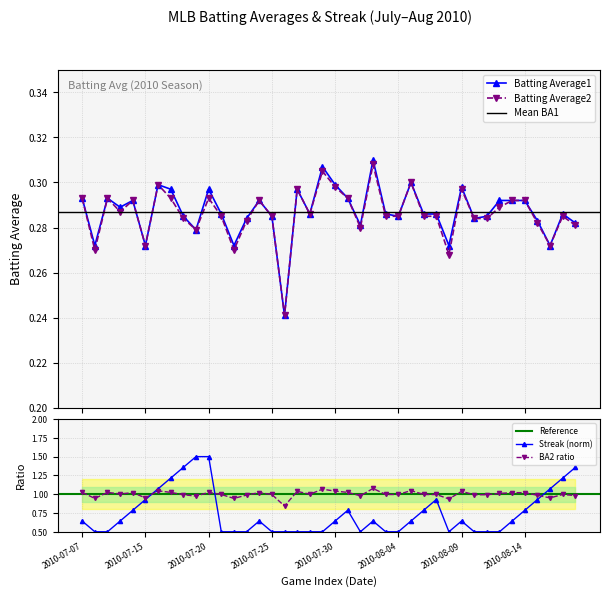

At which category is the sum across all series the highest?

2010-07-20